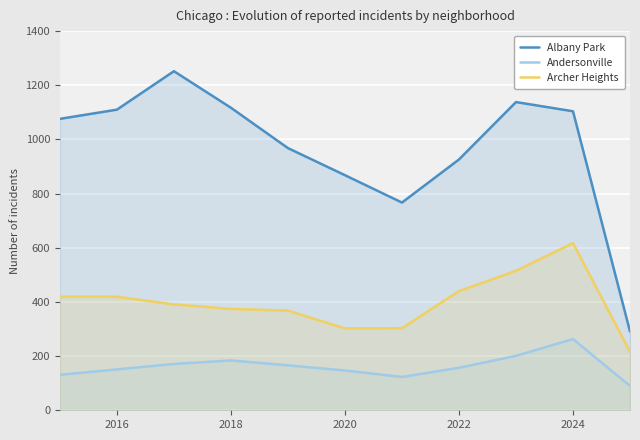

Reading left to right, what are all the values shown in this chart?

Albany Park: 1076	1110	1252	1117	968	868	767	926	1138	1104	291
Andersonville: 131	151	171	184	166	147	123	157	201	263	90
Archer Heights: 419	419	391	374	368	302	303	440	515	617	216